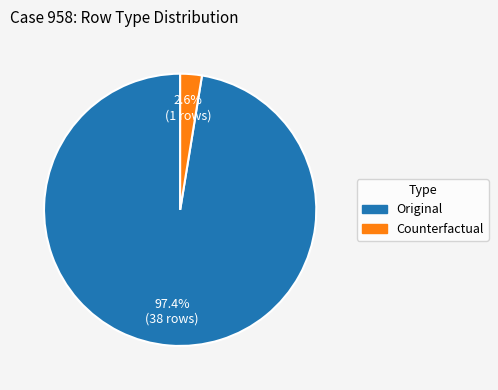

Does Original represent more than half of the total?

Yes